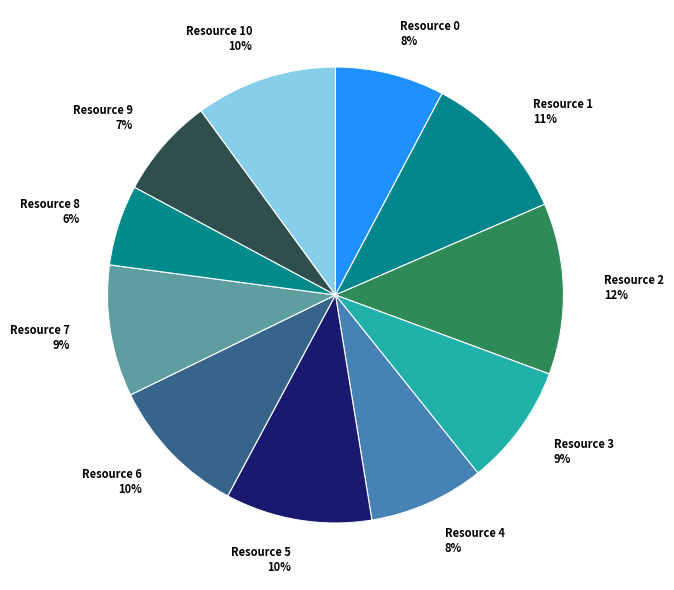

True or false: Resource 2 accounts for 23% of the total.

False